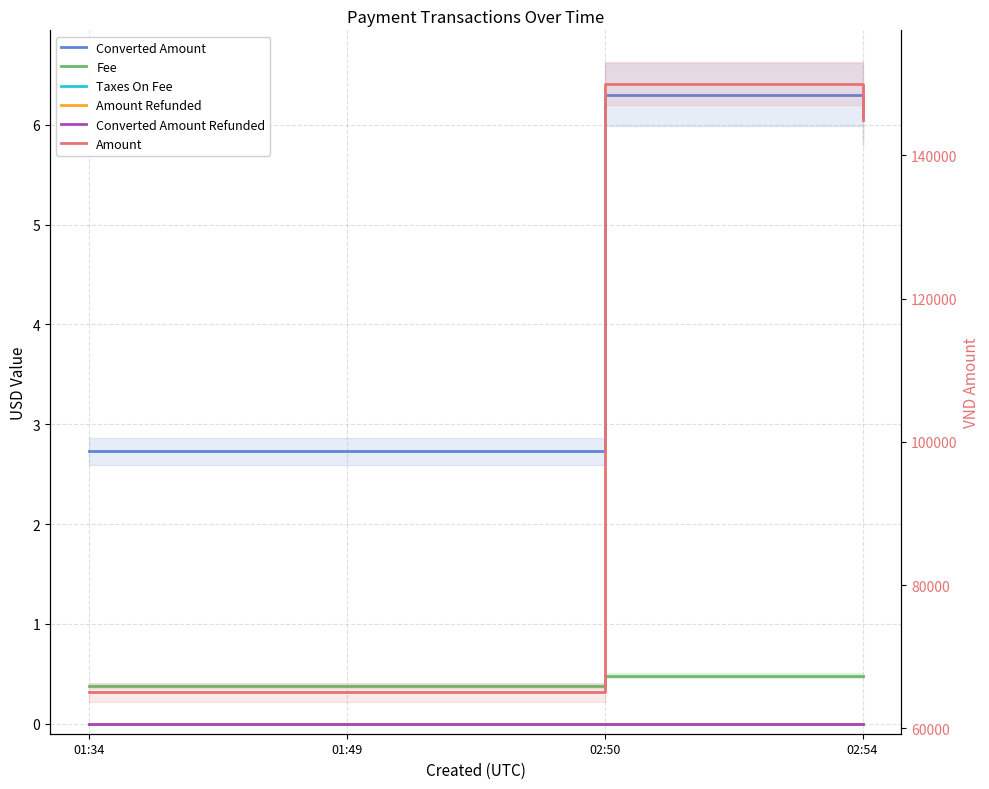

Which has a higher value, 02:54 or 02:50?

02:50